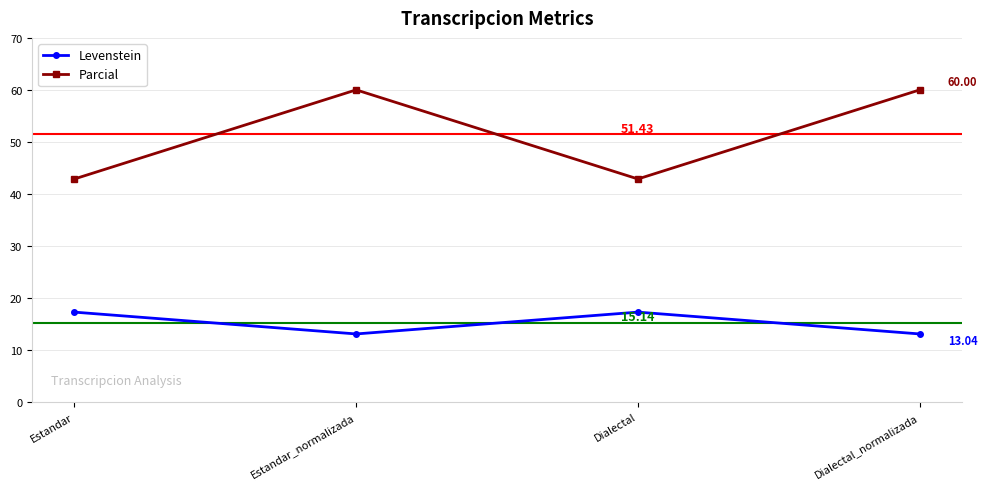

What is the difference between the maximum and minimum values in the Levenstein series?

4.2